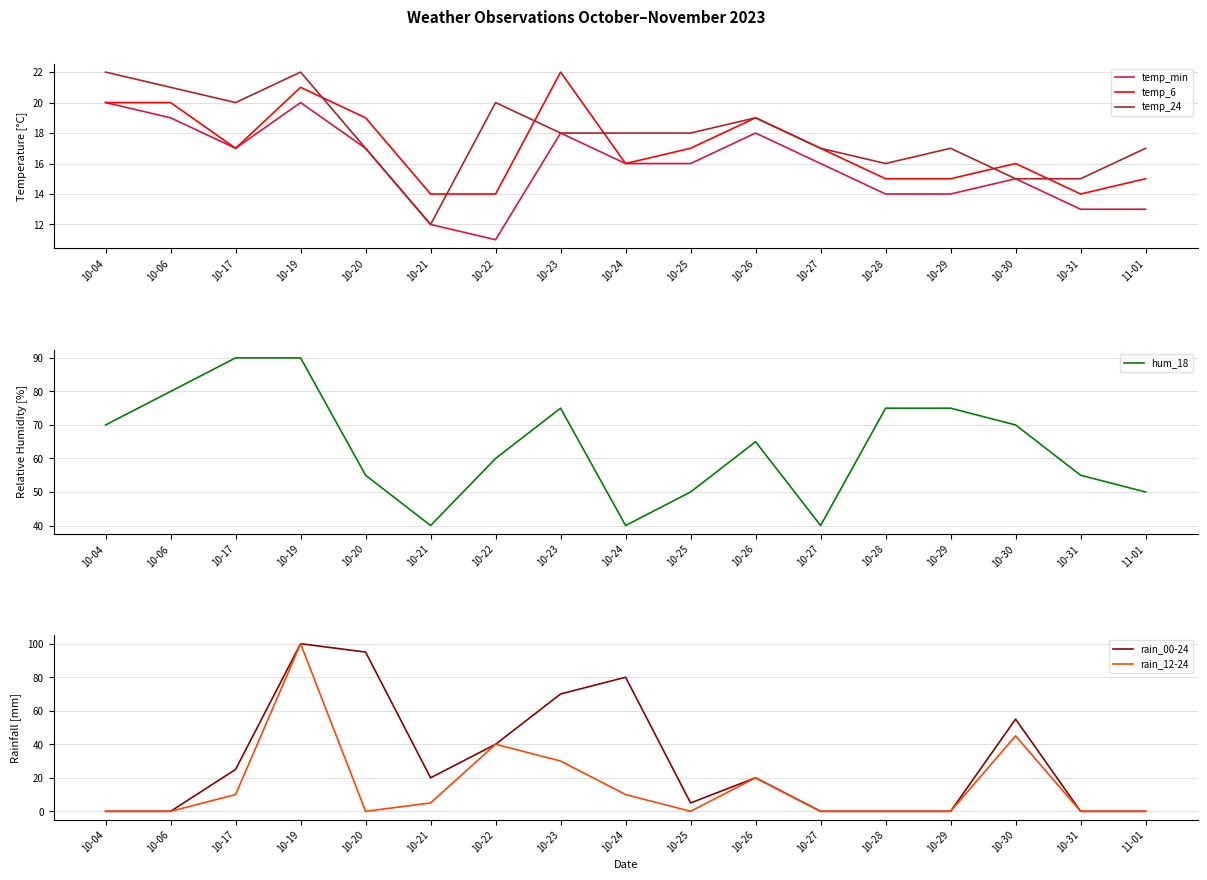

Which series has the largest total across all categories?

hum_18